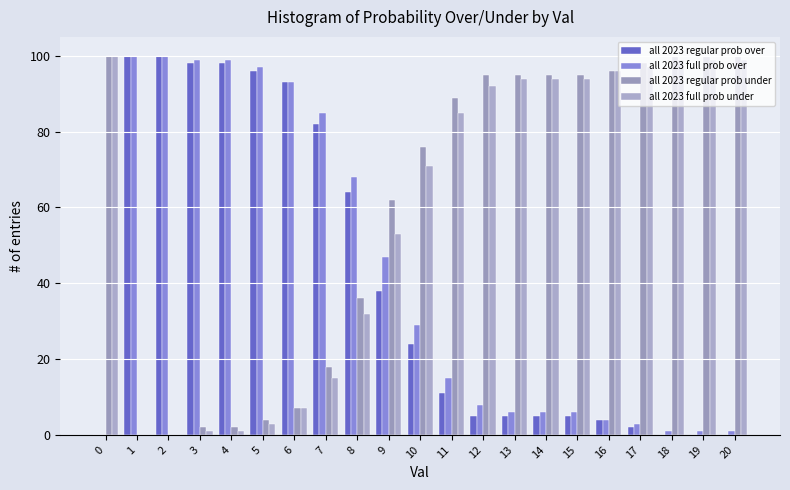

How many groups of bars are there?

21